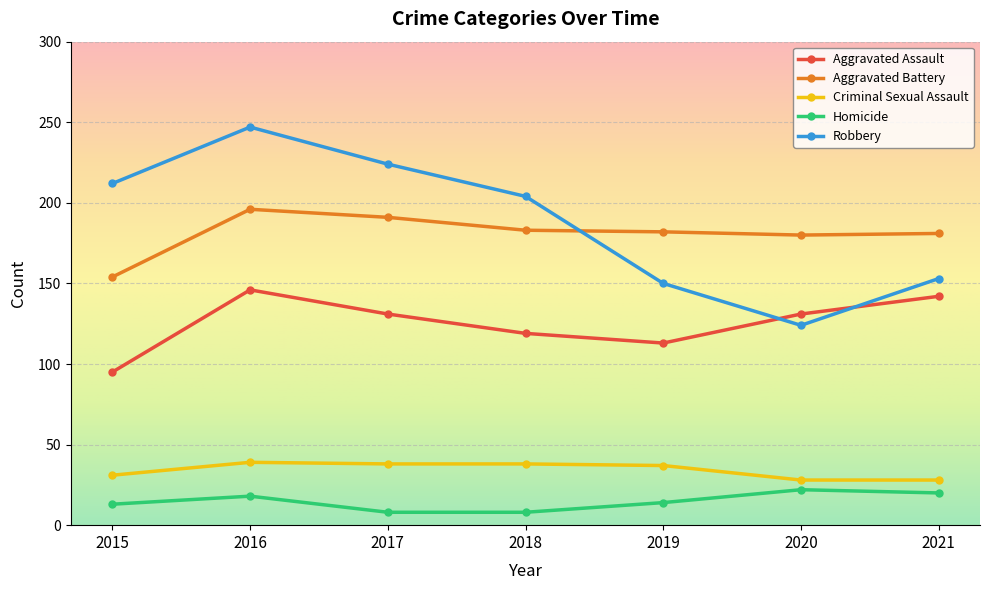

True or false: Criminal Sexual Assault and Homicide cross at least once.

False